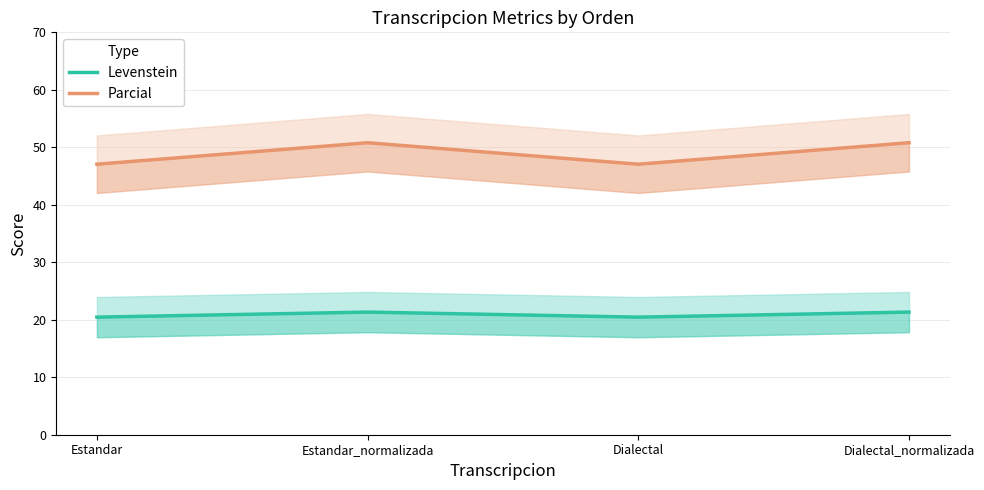

What is the average value of the Parcial series?

48.9